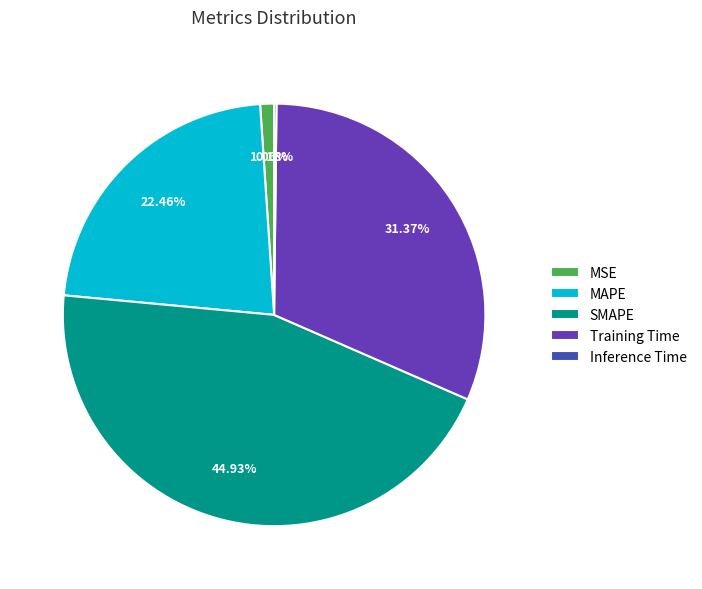

The SMAPE slice represents 30% of the pie. True or false?

False